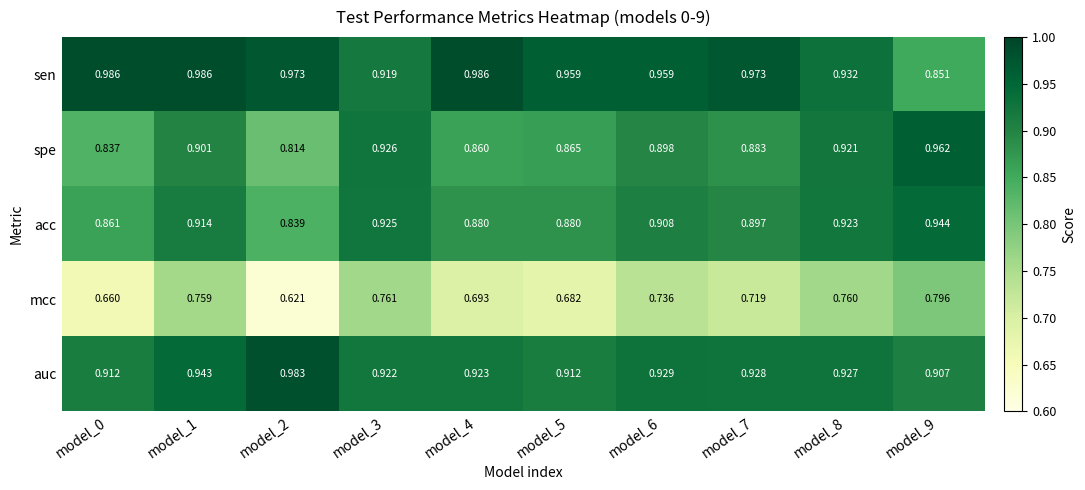

Is the value of mcc at model_7 greater than the value of acc at model_3?

No